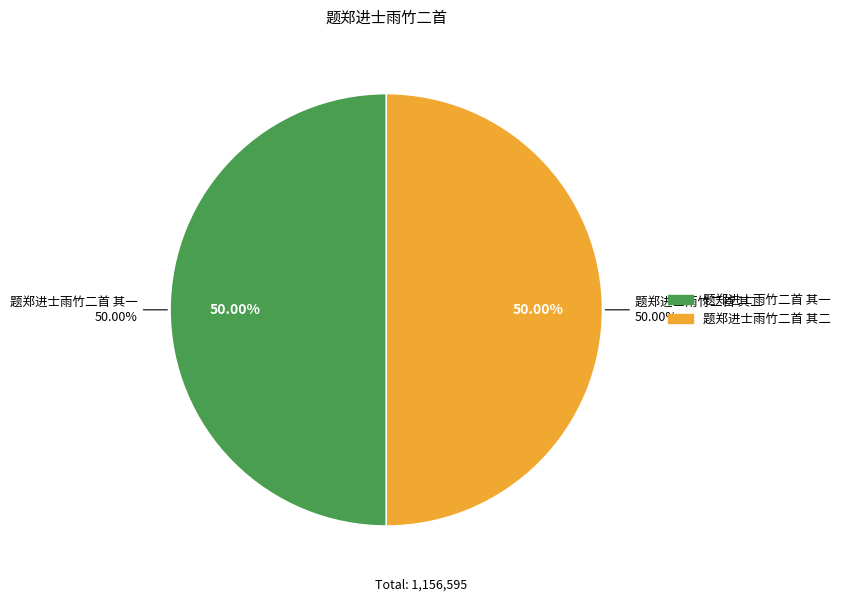

Is the sum of 题郑进士雨竹二首 其一 and 题郑进士雨竹二首 其二 greater than half?

Yes